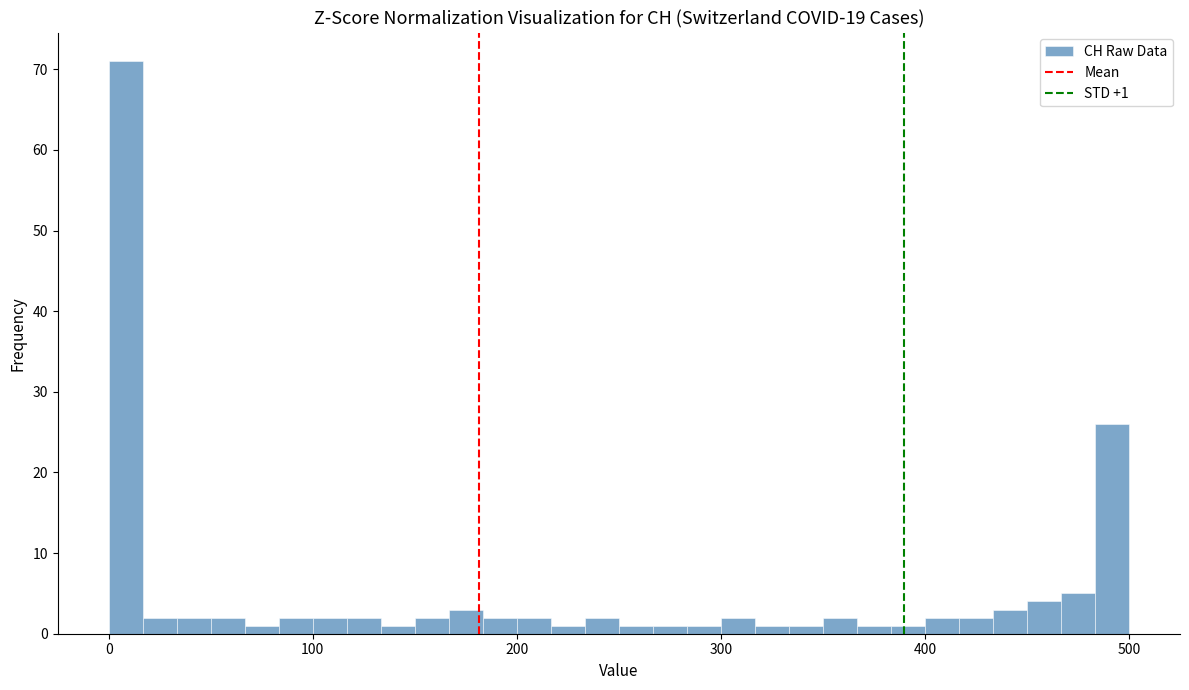

Around what value on the x-axis is the tallest bar? Give the approximate position of its centre, as read against the axis.

10